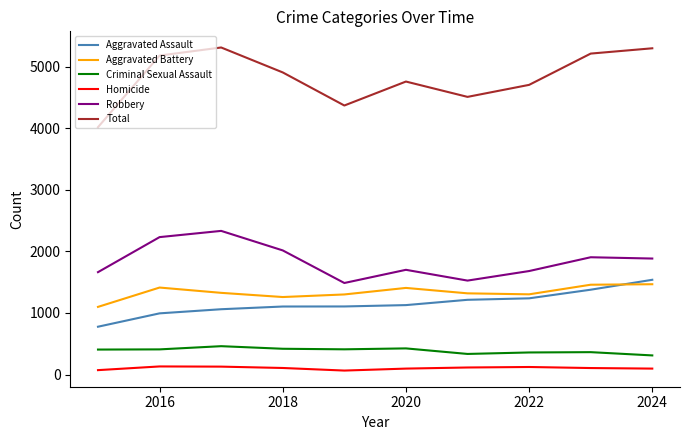

True or false: Criminal Sexual Assault and Homicide cross at least once.

False